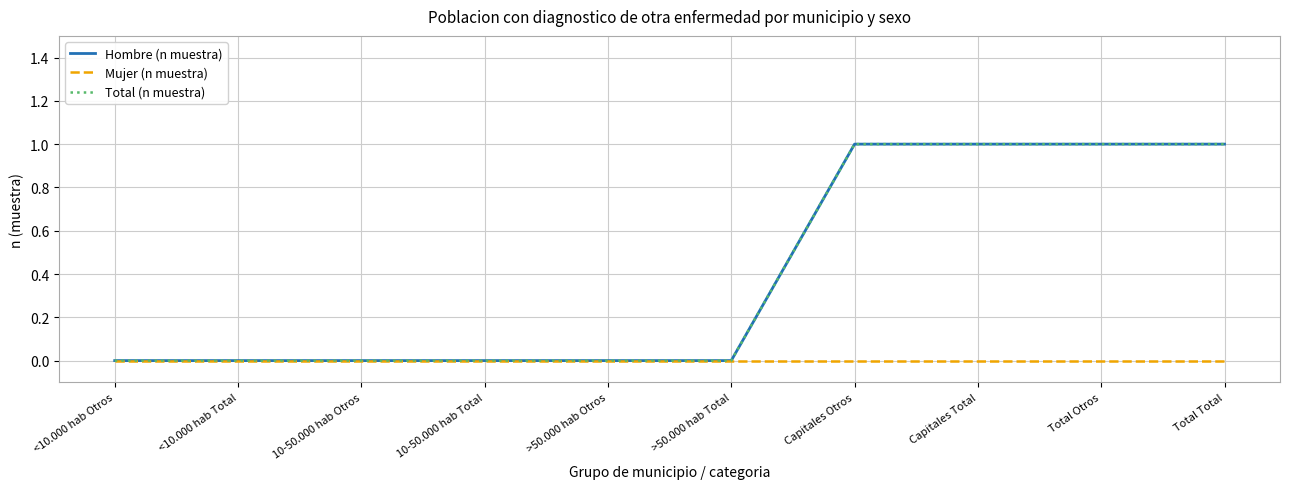

Rank the series at <10.000 hab Total from lowest to highest value.

Hombre (n muestra), Mujer (n muestra), Total (n muestra)